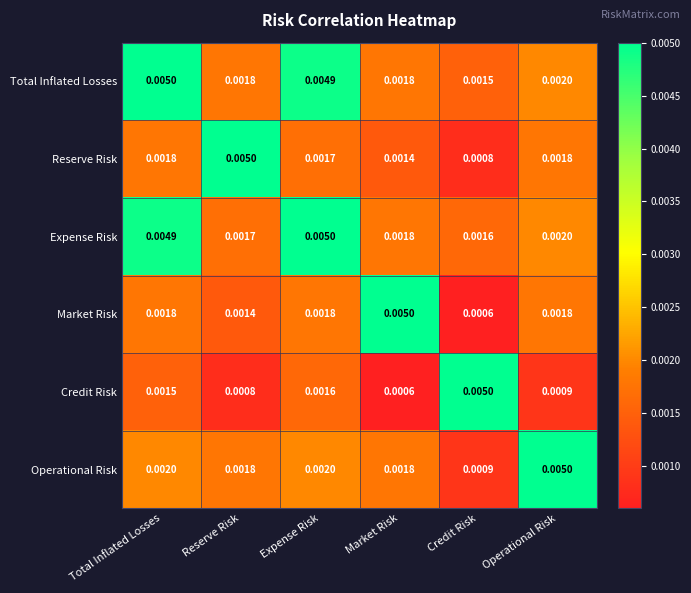

Is the value of Reserve Risk at Market Risk greater than the value of Total Inflated Losses at Credit Risk?

No